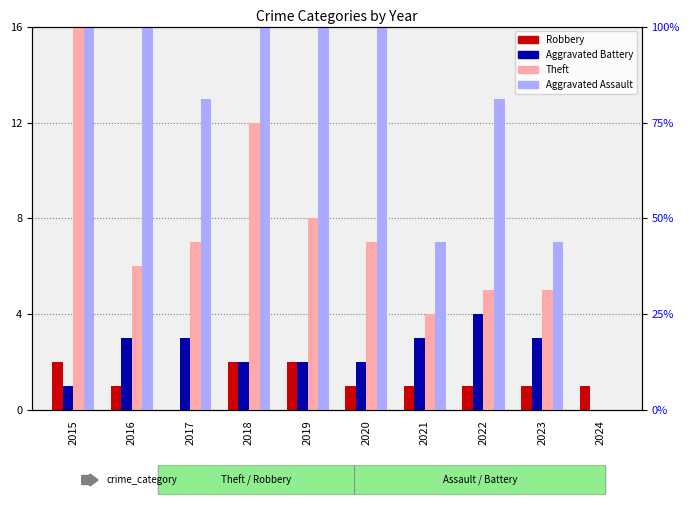

True or false: Aggravated Battery has a value of 0 at 2024.

True